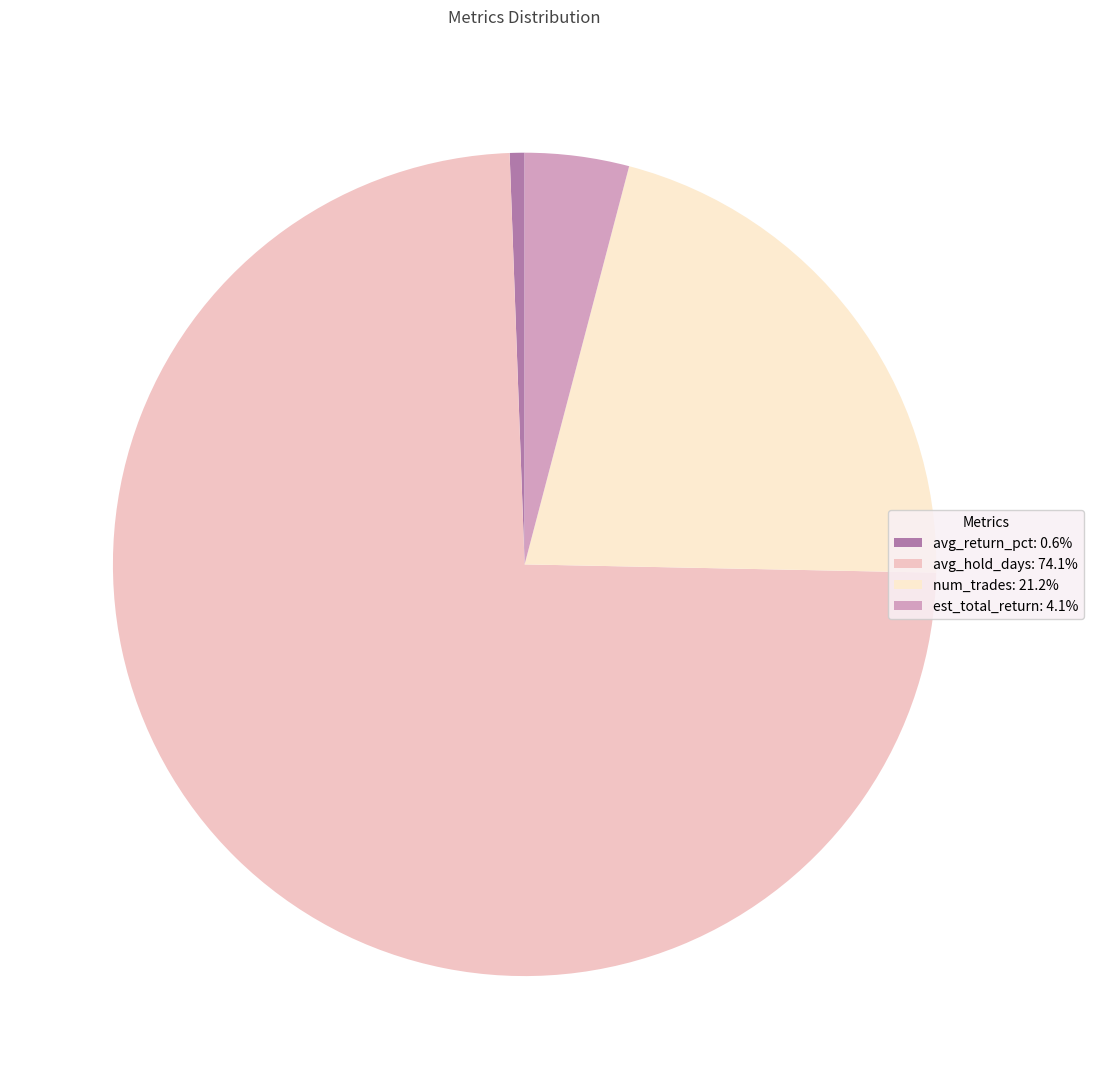

Is the sum of avg_return_pct: 0.6% and est_total_return: 4.1% greater than half?

No